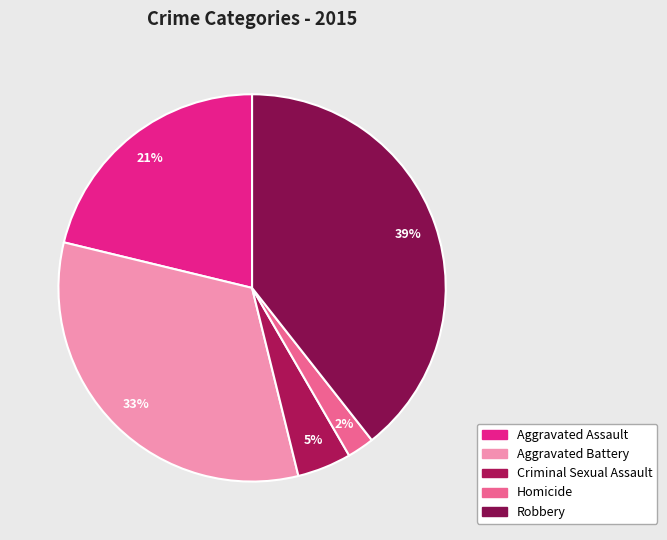

To the nearest percent, what is the average slice percentage?

20%